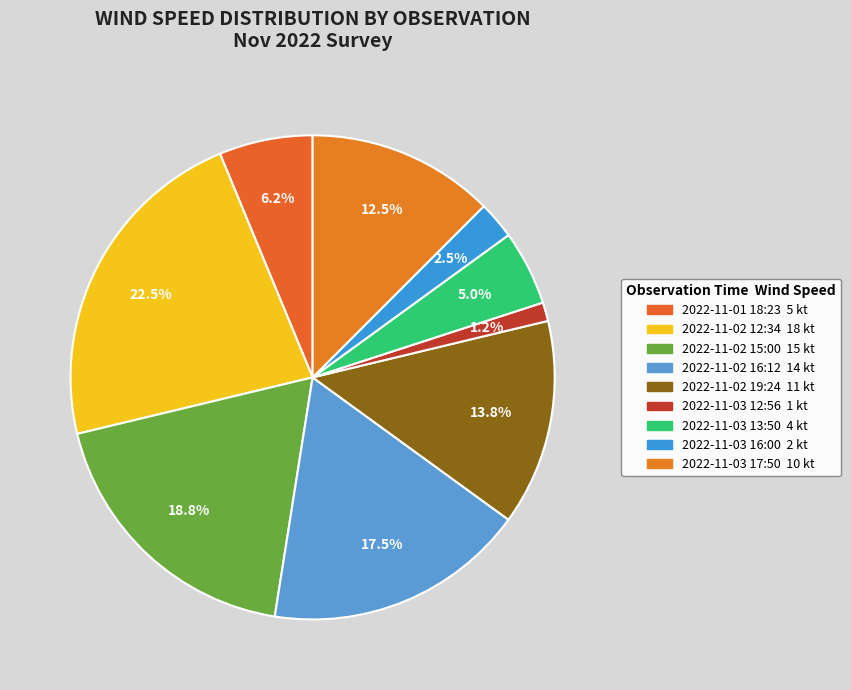

The 2022-11-02 16:12 slice represents 18% of the pie. True or false?

True